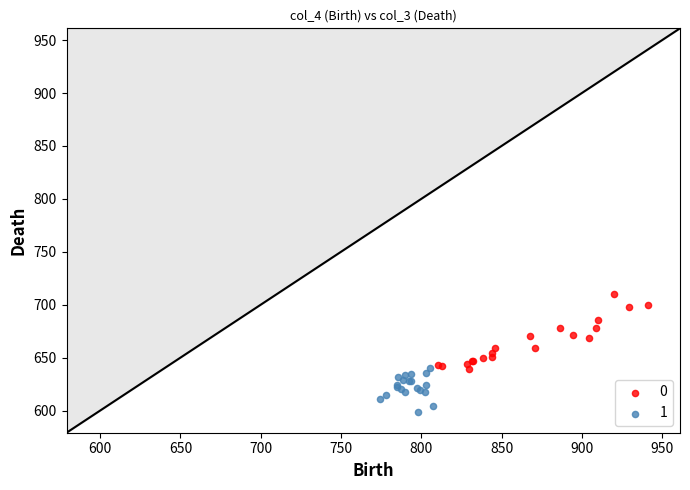

Which series contains the highest Y value?

0